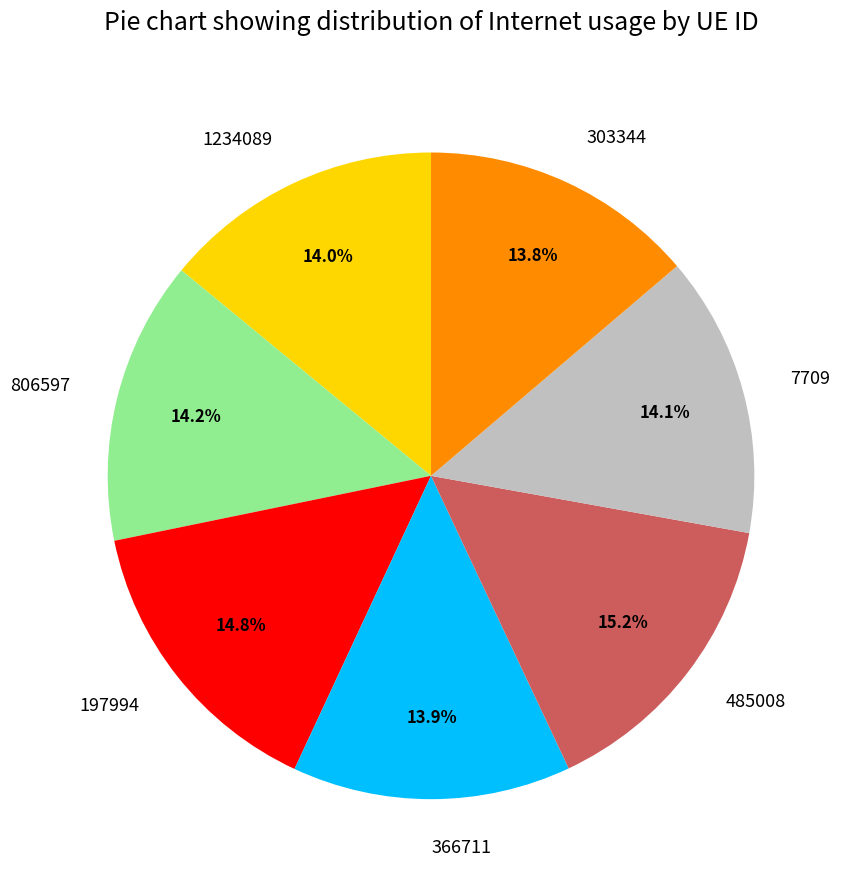

How many segments does this pie chart have?

7